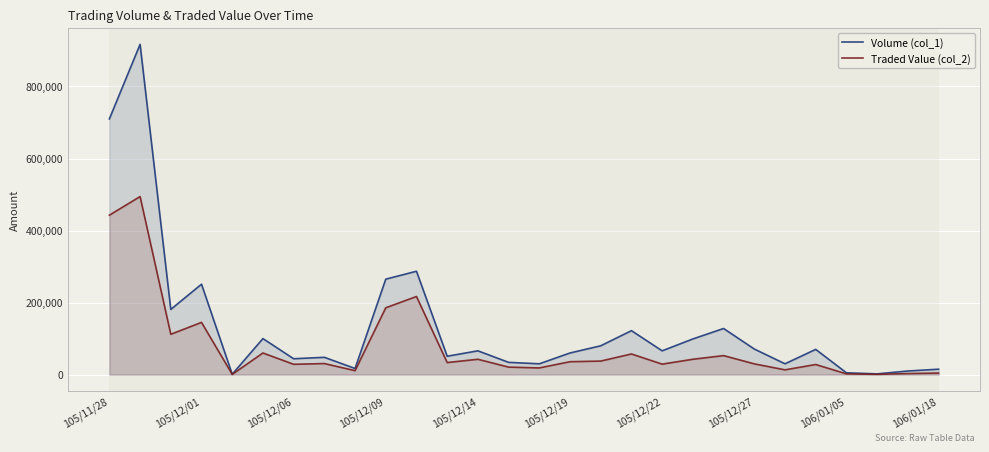

Which series has the widest spread of values?

Volume (col_1)